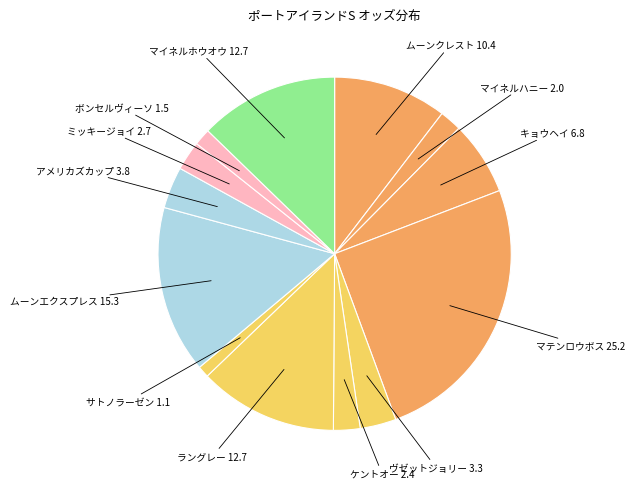

True or false: マテンロウボス accounts for 25% of the total.

True